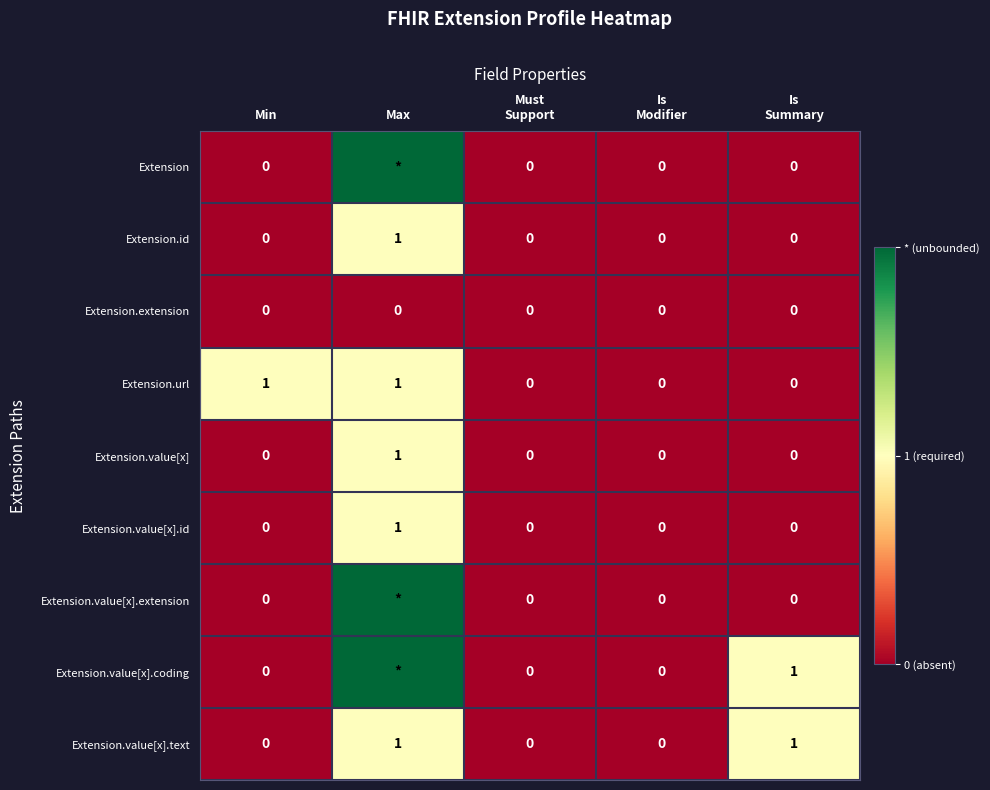

How many categories are shown in the chart?

5